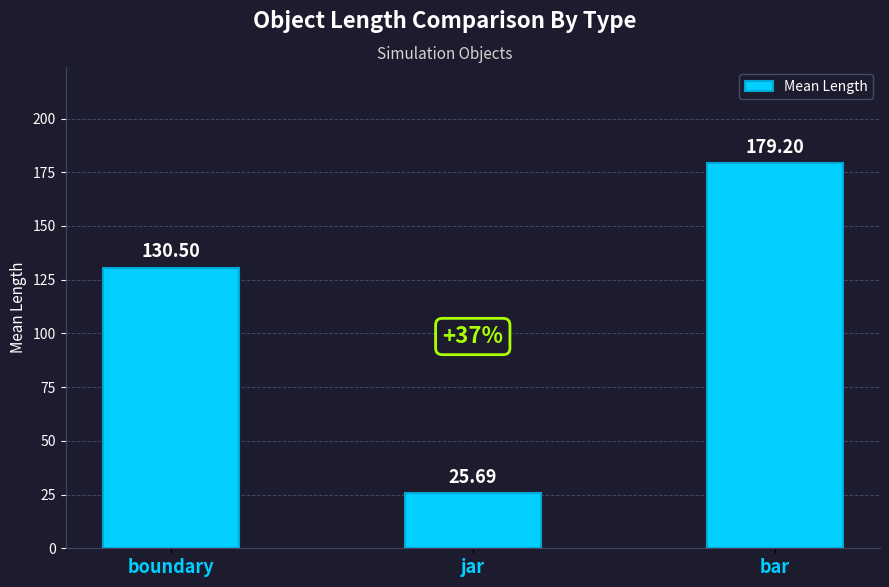

List the labels in order of value, largest first.

bar, boundary, jar